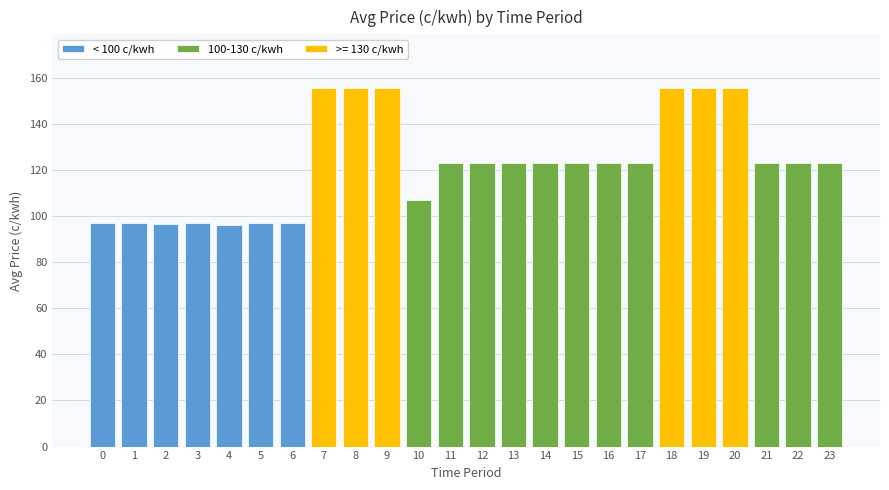

Which has a higher value, 14 or 2?

14